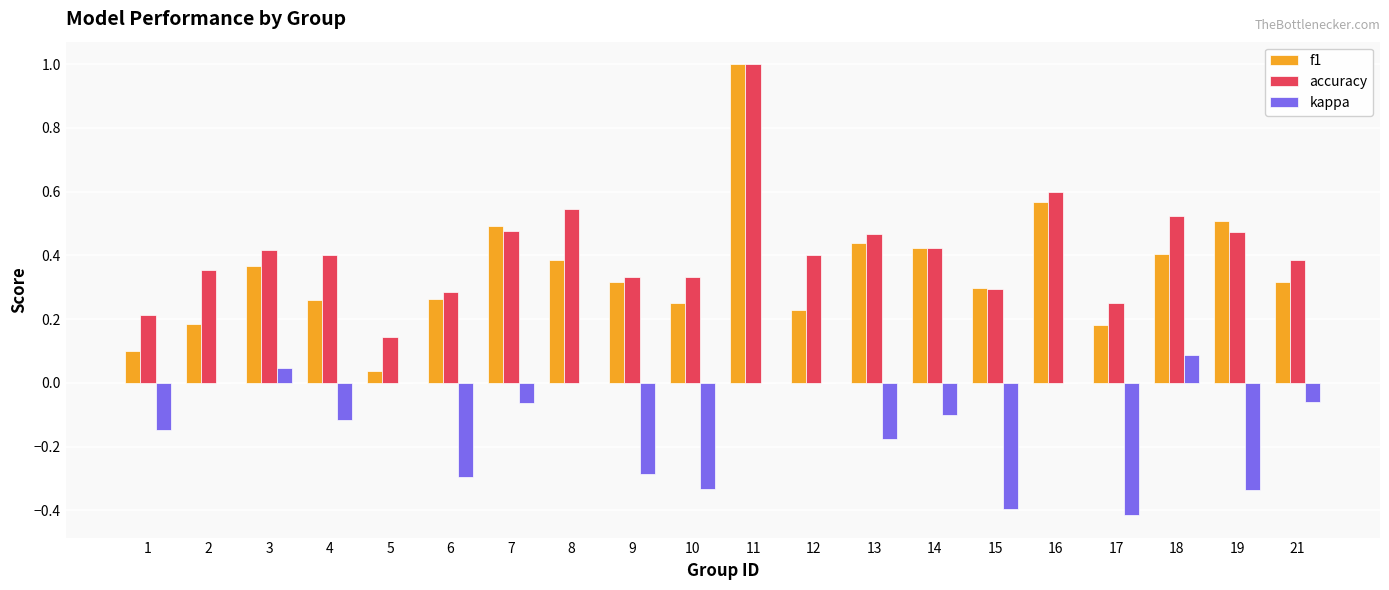

What is the sum of all f1 values?

7.0